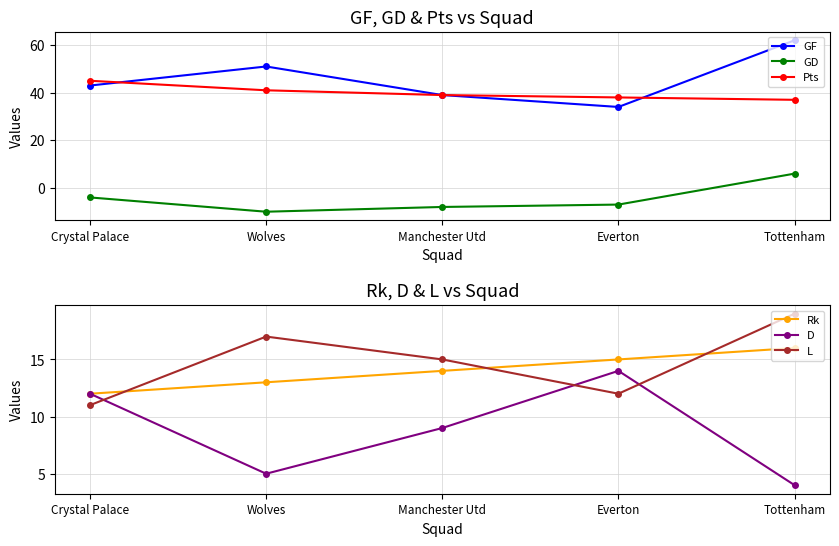

True or false: GD has a value of -4 at Crystal Palace.

True